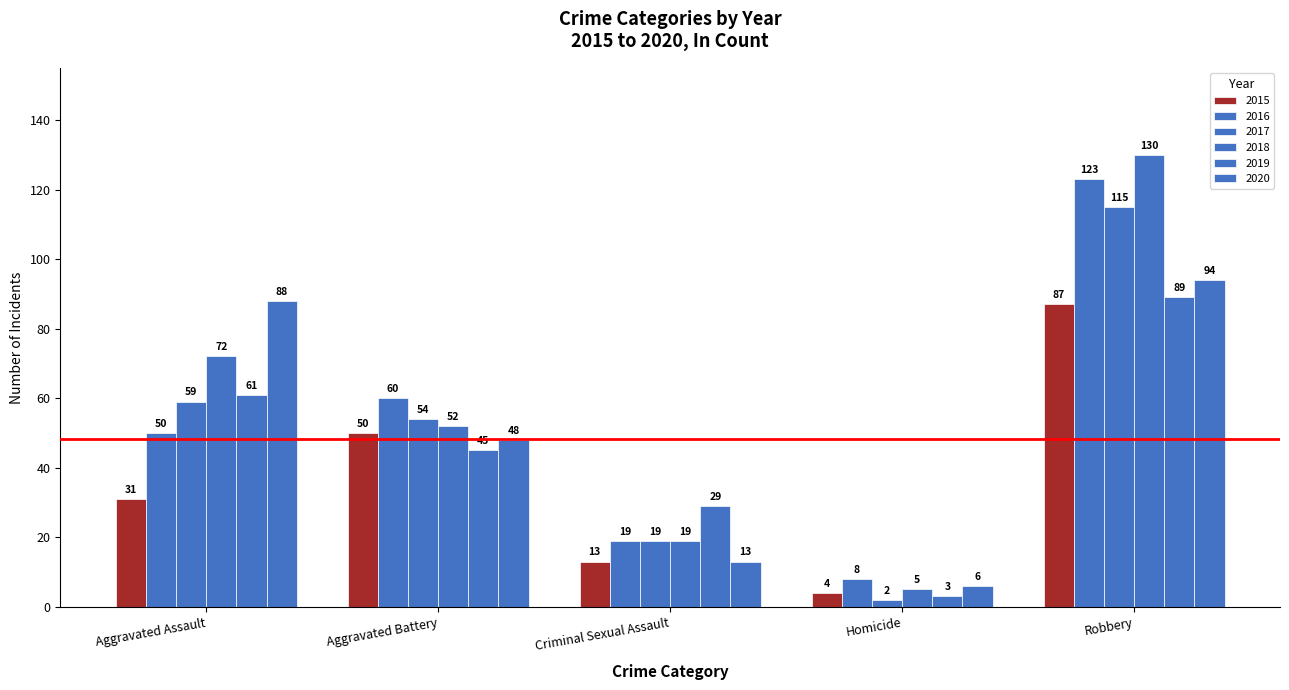

Where does the 2020 series first go above 48?

Aggravated Assault